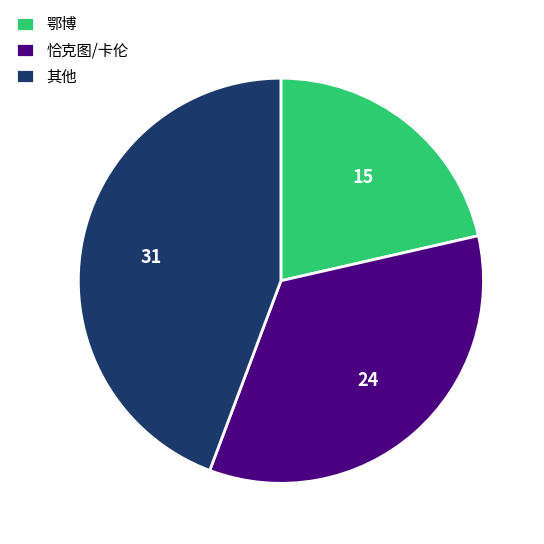

Rank the categories by value from highest to lowest.

其他, 恰克图/卡伦, 鄂博